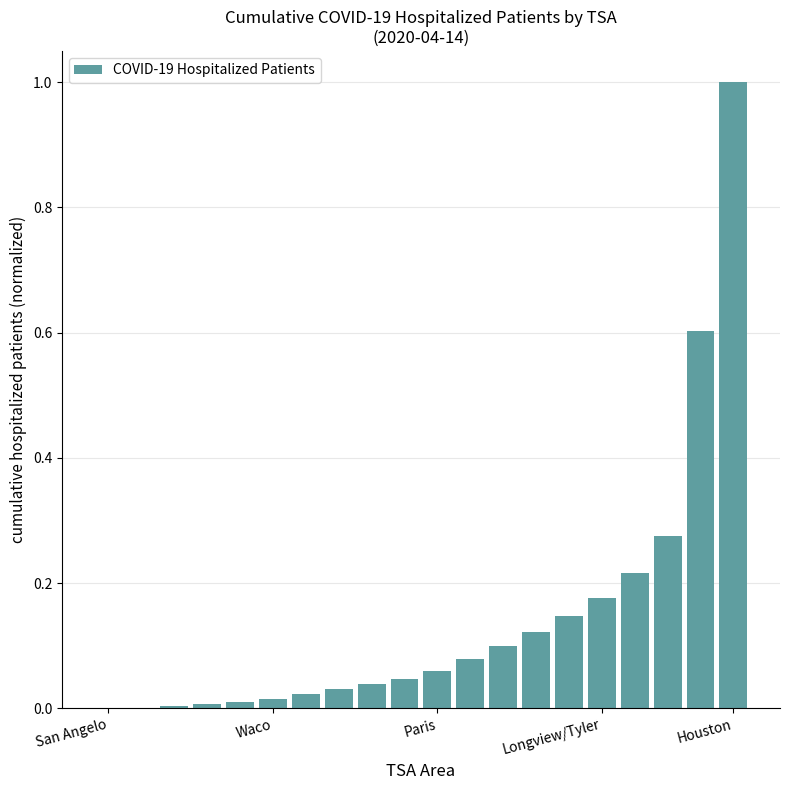

What is the greatest value displayed?

1.0